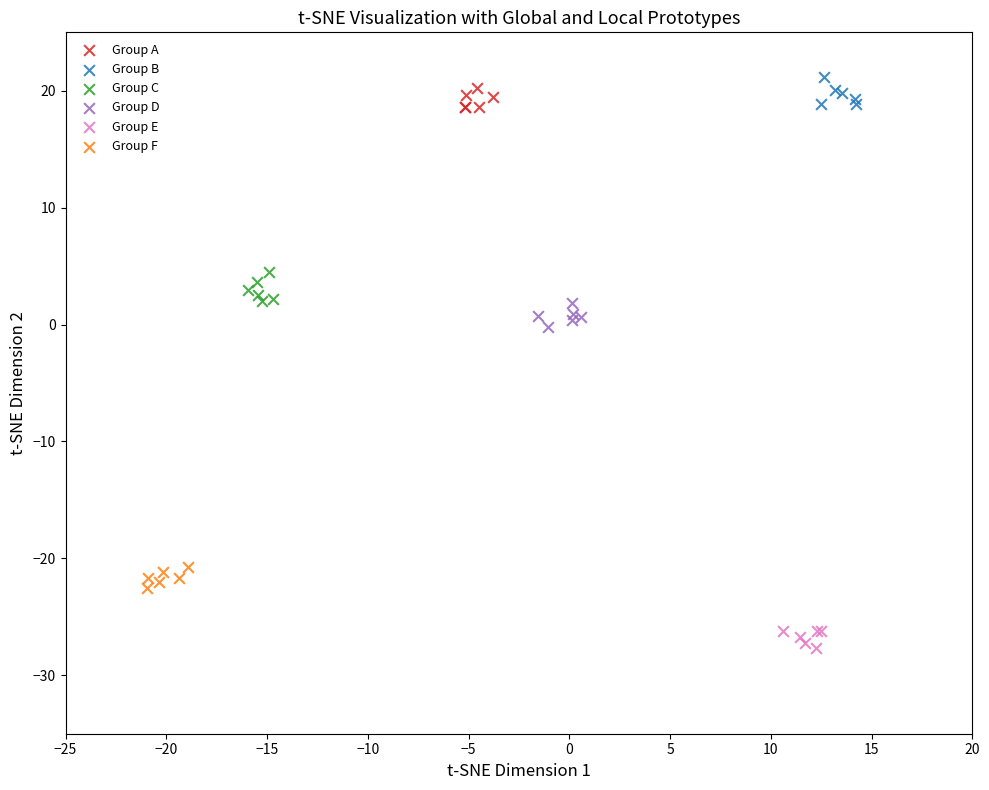

Which series contains the lowest Y value?

Group E